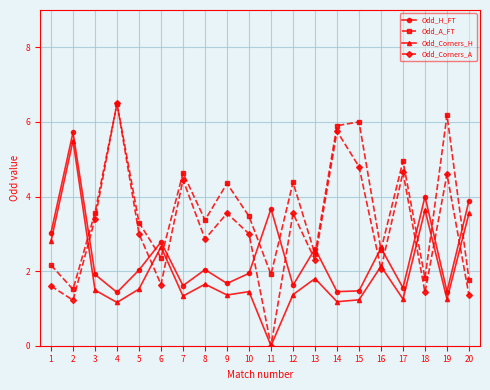

Is the value of Odd_A_FT at 7 greater than the value of Odd_H_FT at 11?

Yes